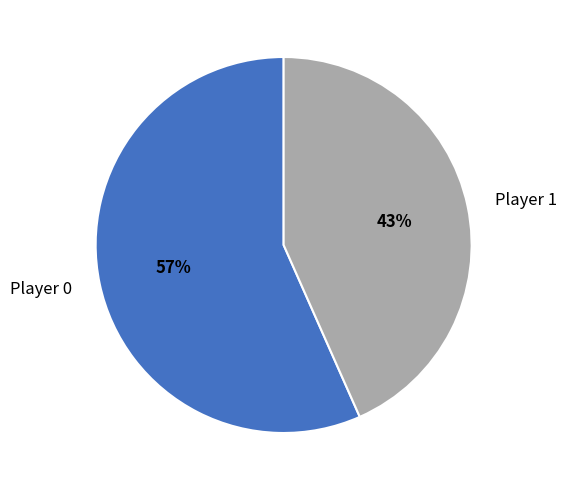

Count the number of slices in the pie.

2